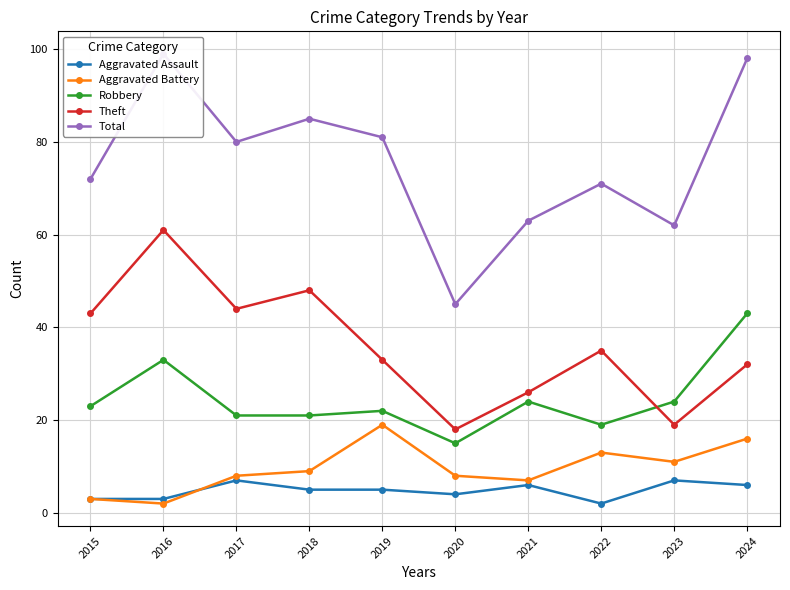

How many interior local peaks does the Total series have?

3